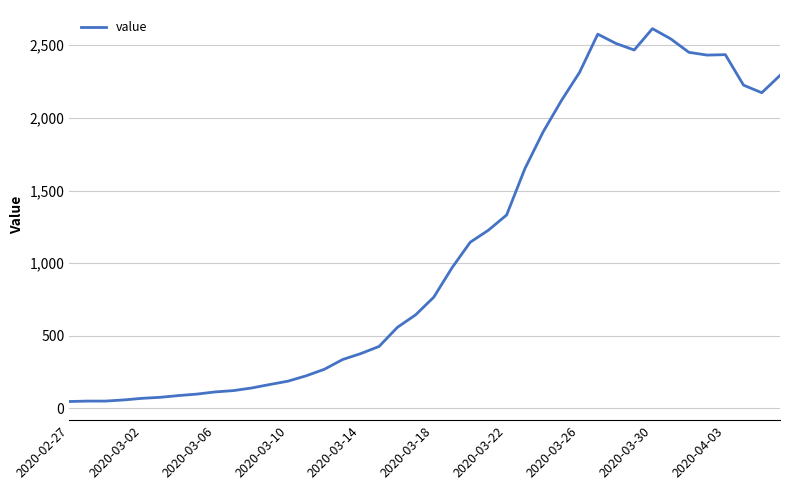

What is the maximum value shown in the chart?

2614